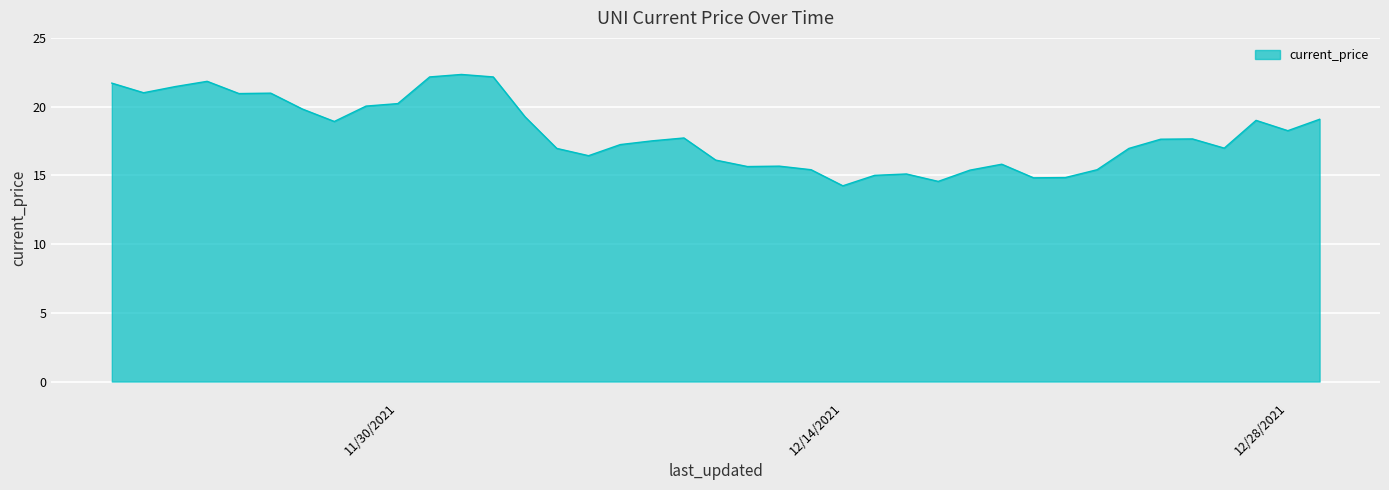

What is the maximum value shown in the chart?

22.3